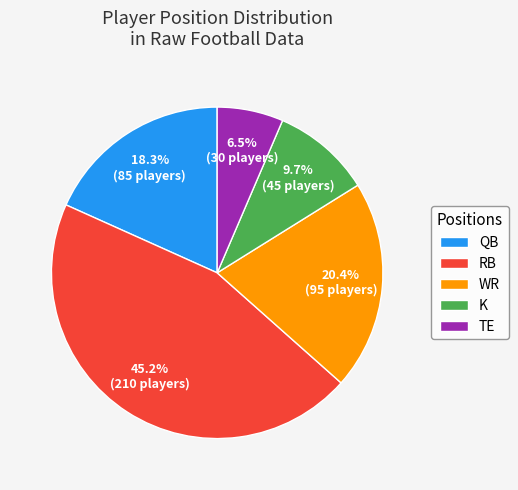

Which slice is the largest?

RB